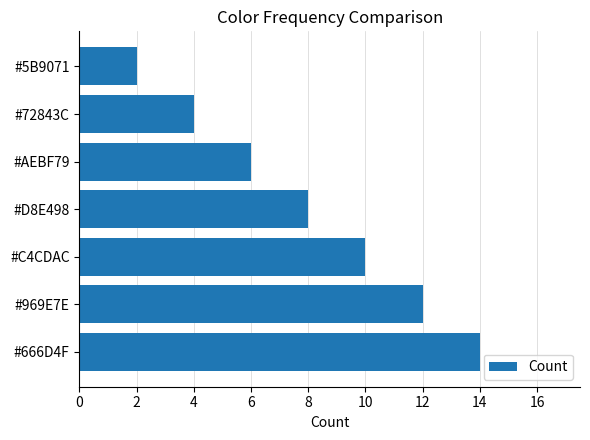

List the labels in order of value, largest first.

#666D4F, #969E7E, #C4CDAC, #D8E498, #AEBF79, #72843C, #5B9071